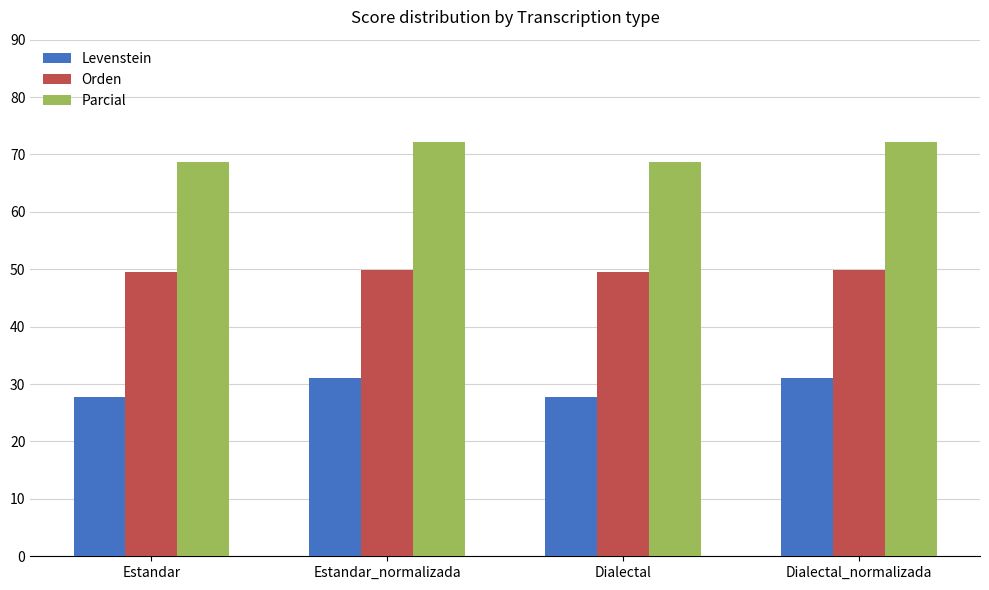

What is the sum of all Parcial values?

281.9